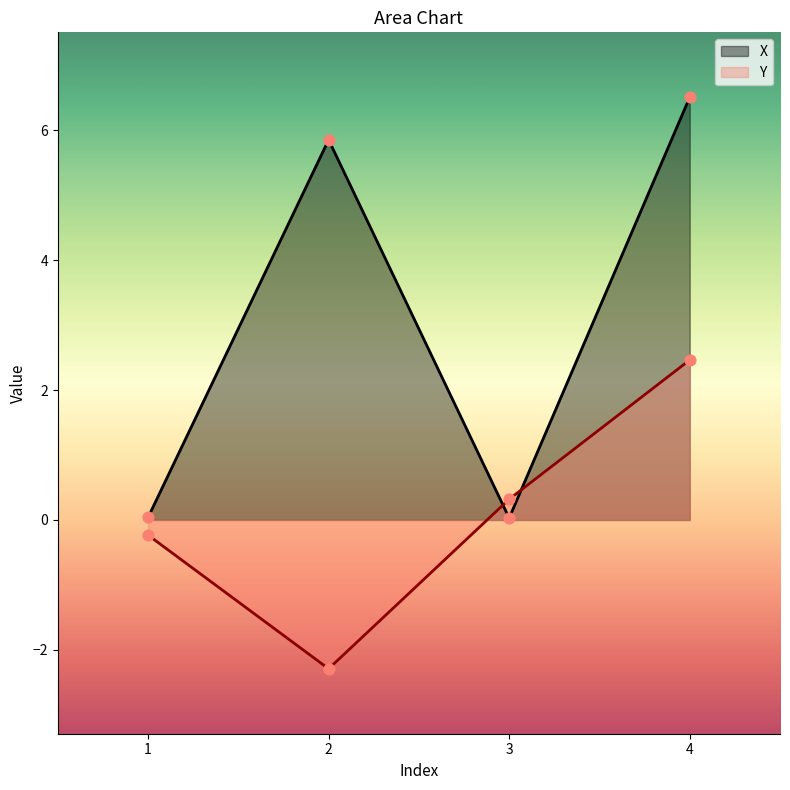

What is the total value across all series at 3?

0.3